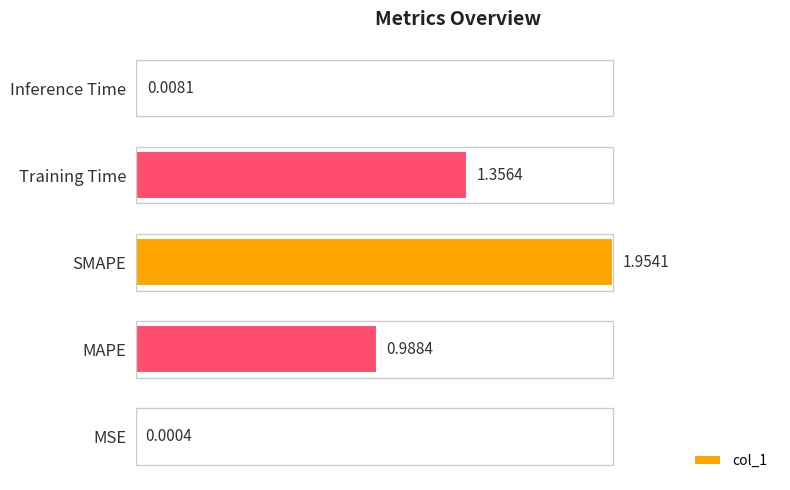

What is the sum of all values?

4.3